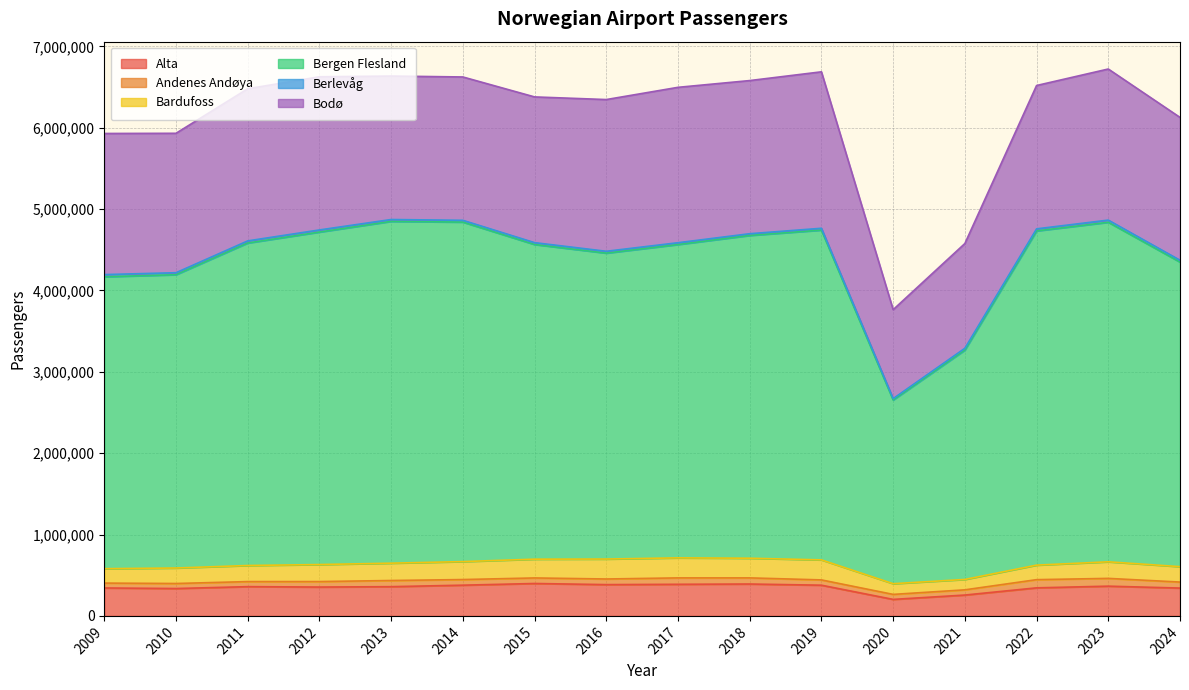

What is the average value of the Berlevåg series?

23346